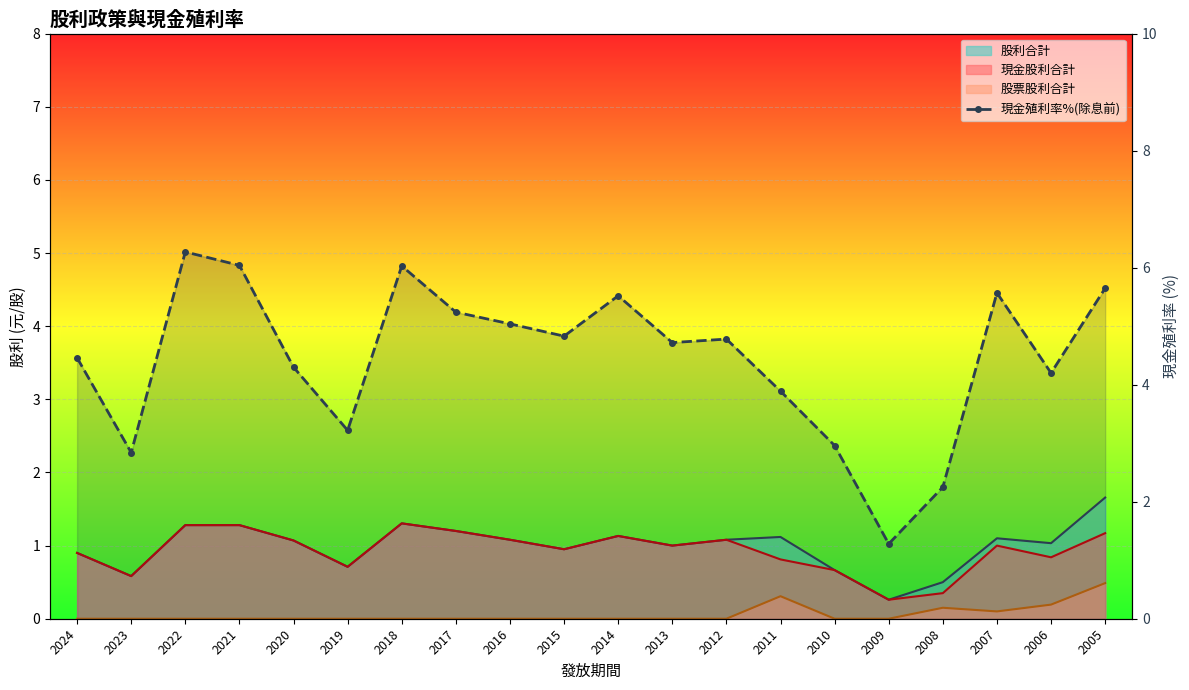

At which category does the chart reach its minimum across all series?

2009